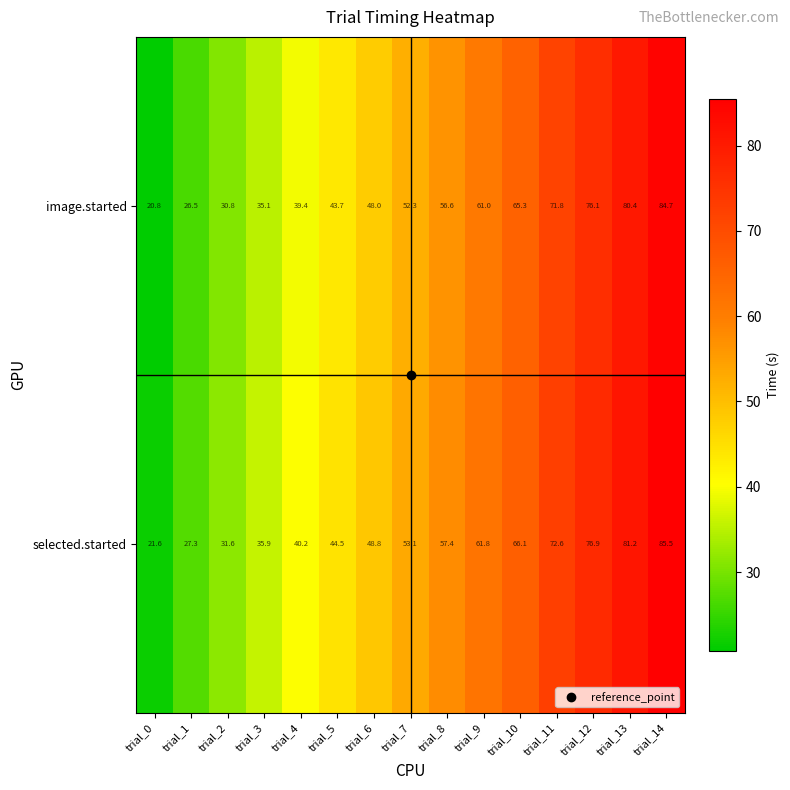

Which series has the largest total across all categories?

selected.started